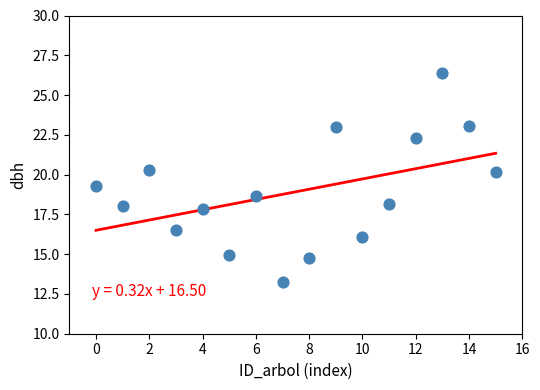

What is the range of Y values (max minus min)?

13.1